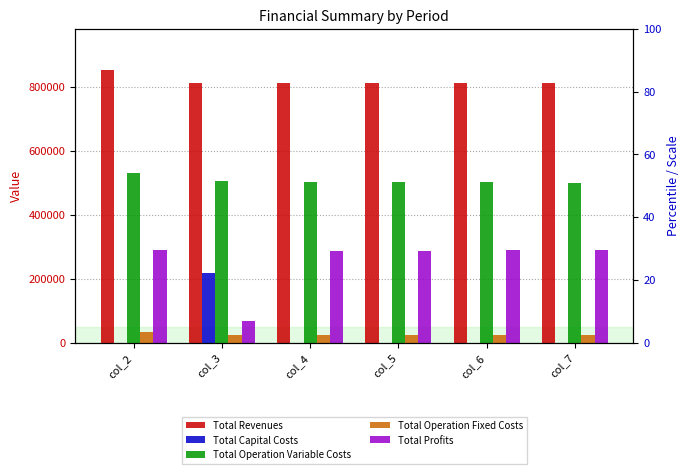

Reading right to left, what are all the values shown in this chart?

Total Revenues: 811690.0	811690.0	811690.0	811690.0	811690.0	851727.5
Total Capital Costs: 0.0	0.0	0.0	0.0	216800.0	0.0
Total Operation Variable Costs: 499094.9	500493.5	501890.2	503284.9	504677.7	530020.8
Total Operation Fixed Costs: 22782.7	22782.7	22782.7	22782.7	22782.7	33627.6
Total Profits: 289812.4	288413.8	287017.1	285622.4	67429.6	288079.1